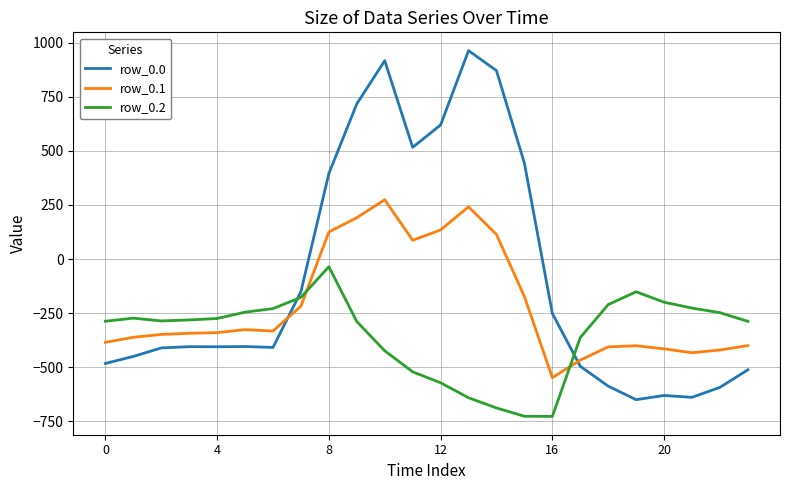

List the series in order of their overall mean, lowest first.

row_0.2, row_0.1, row_0.0